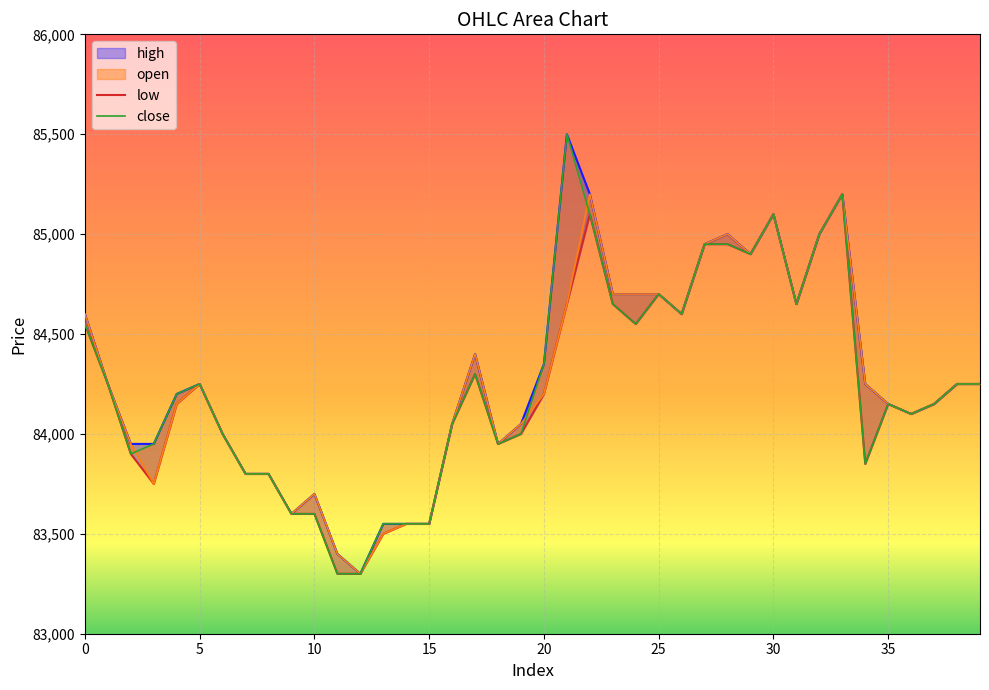

At which label is high closest to 84400?

17